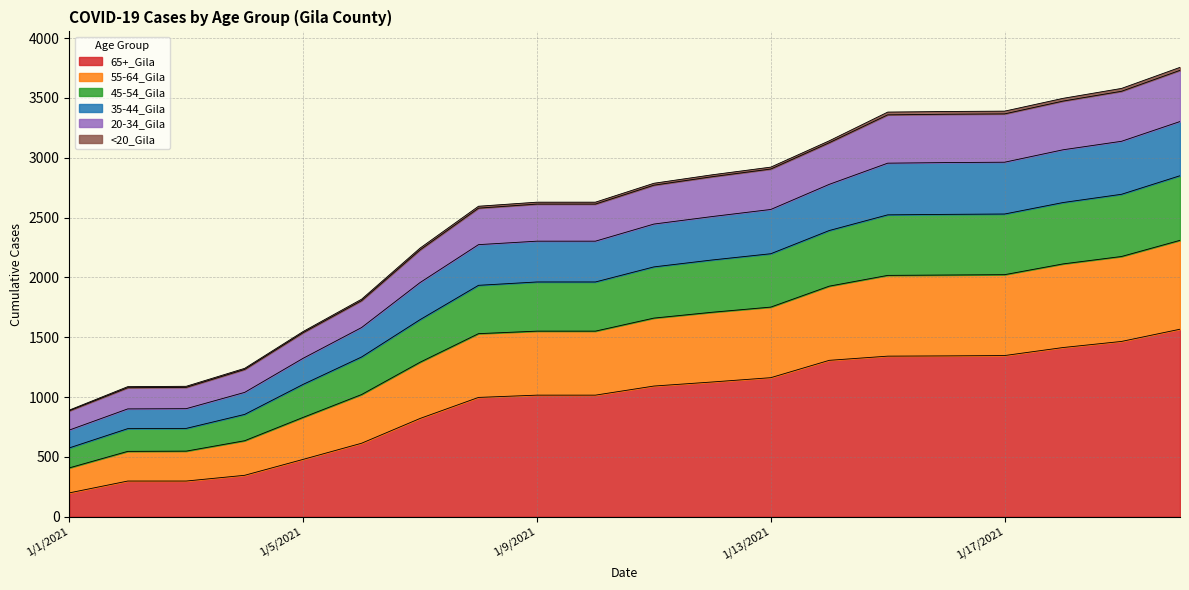

Does the chart have visible grid lines?

Yes